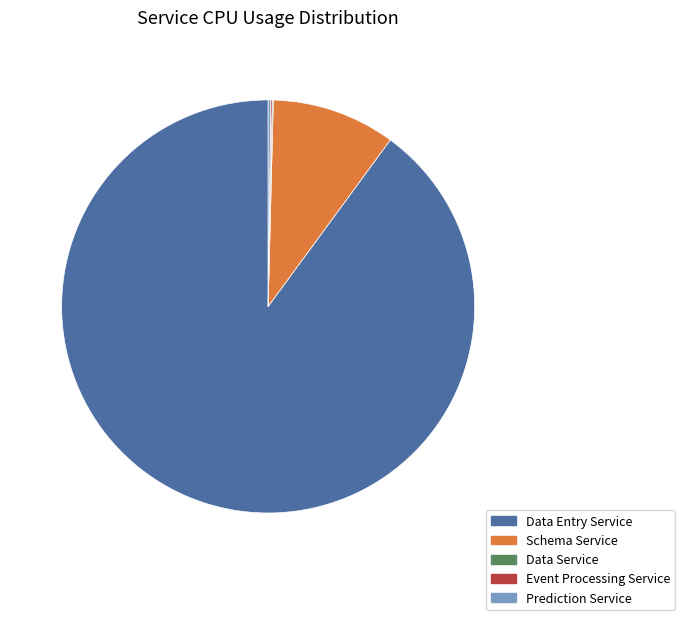

Is Schema Service the majority of the pie?

No